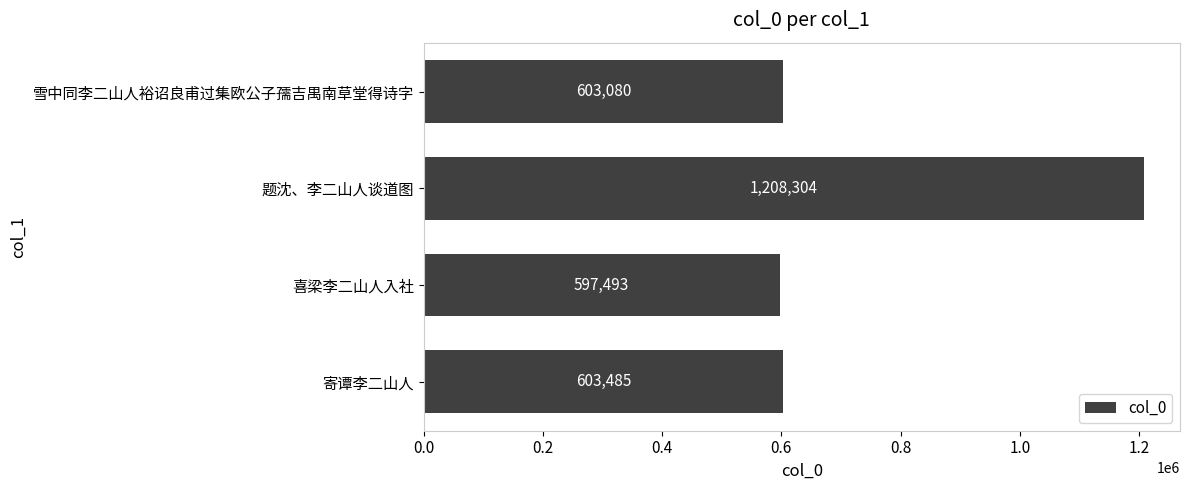

Reading bottom to top, list all the values displayed in this chart.

603485	597493	1208304	603080